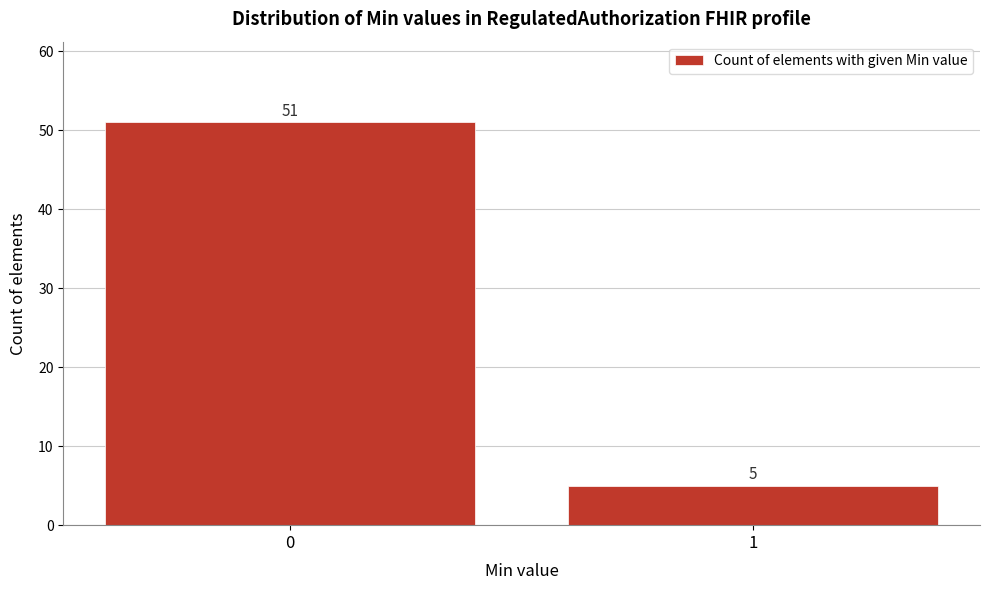

Reading right to left, transcribe all the data shown in this chart.

5	51